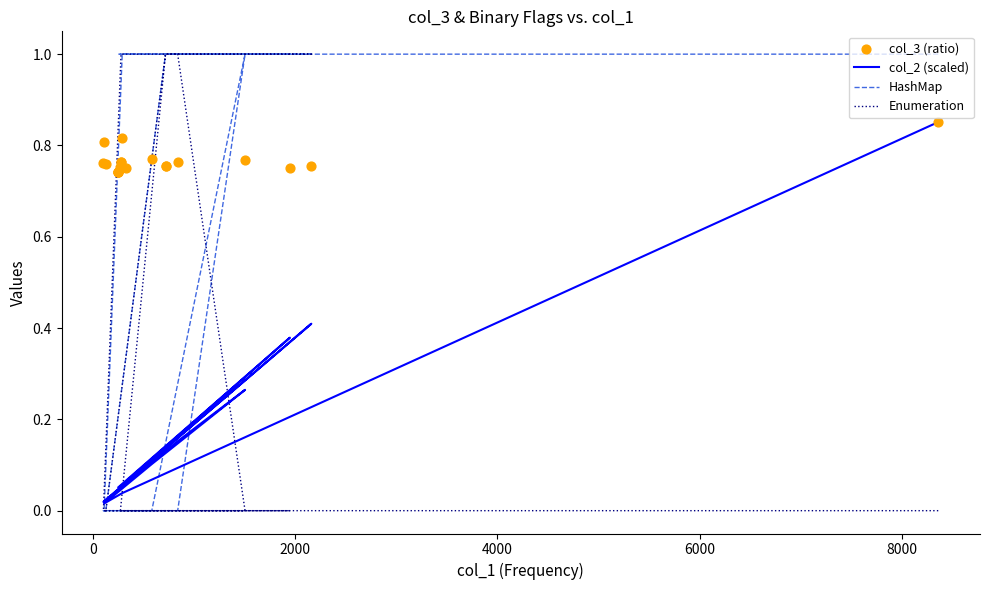

At how many categories does at least one series exceed 0?

20